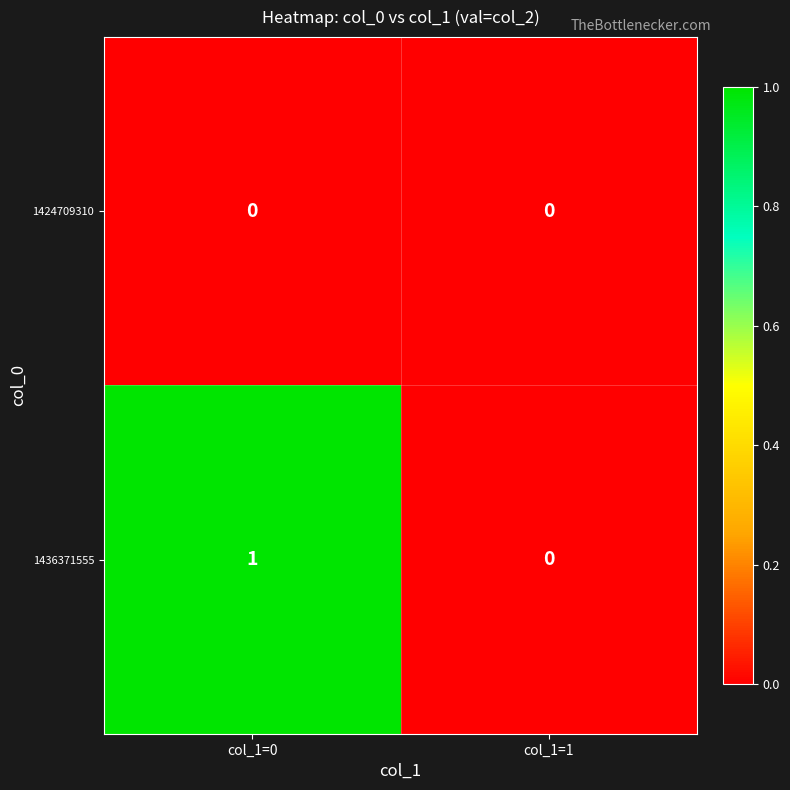

True or false: 1424709310 has a value of 0 at col_1=0.

True